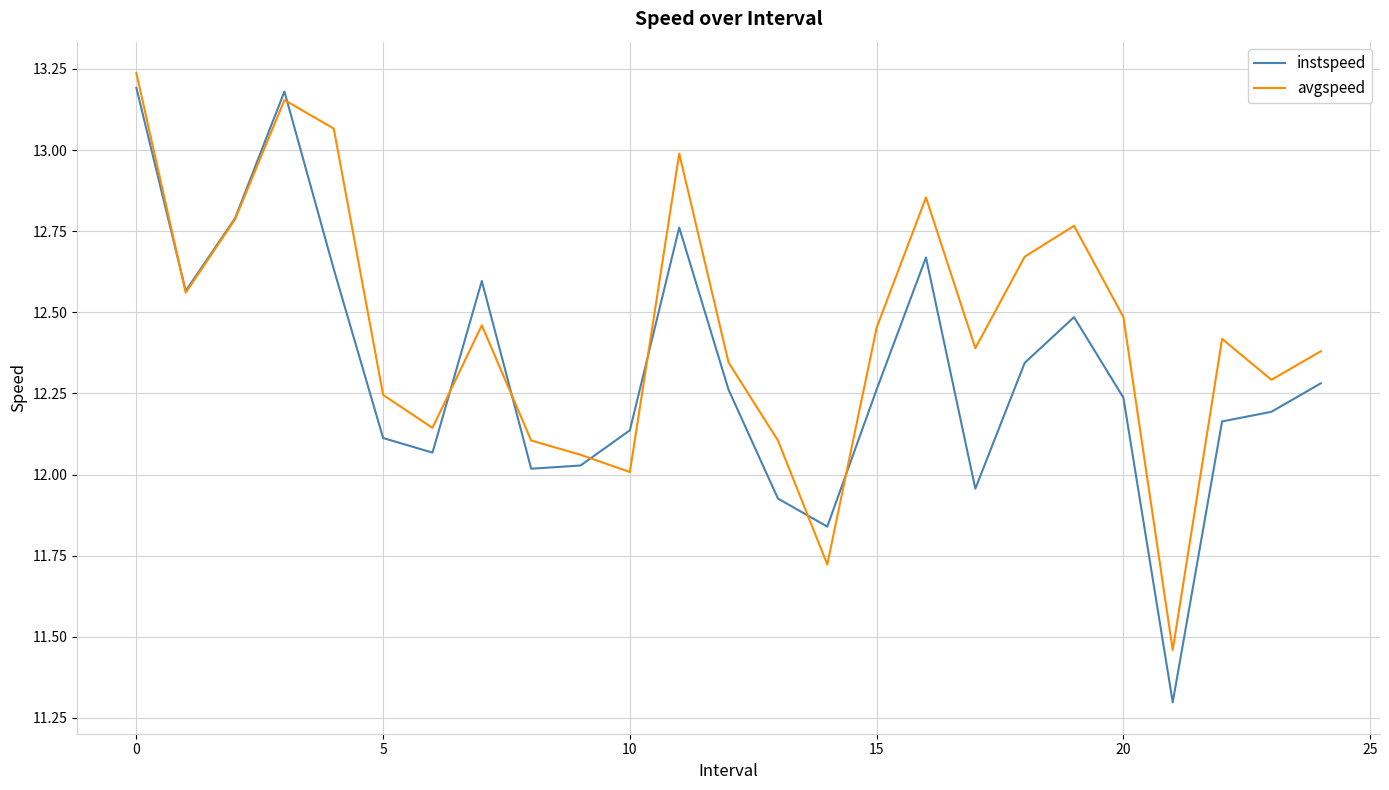

Which series has the largest range (max minus min)?

instspeed